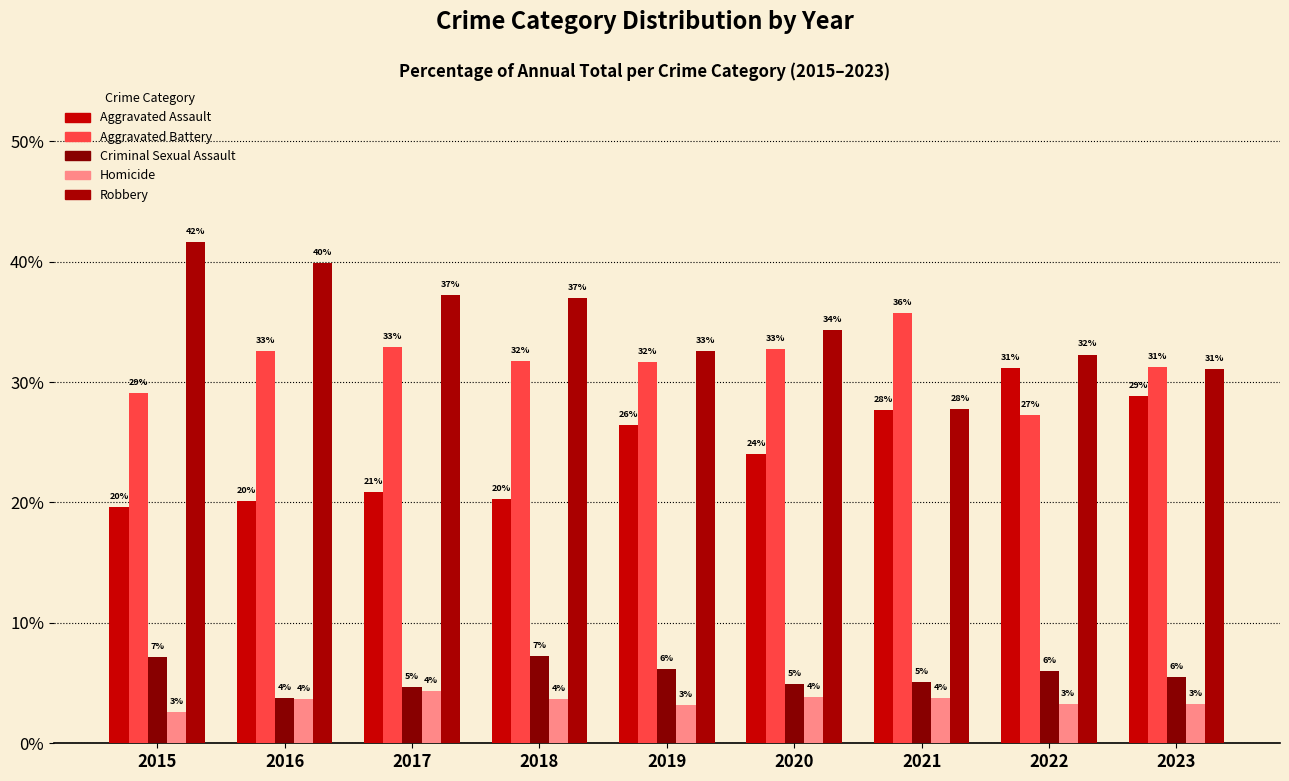

Which category has the lowest value across all series?

2015